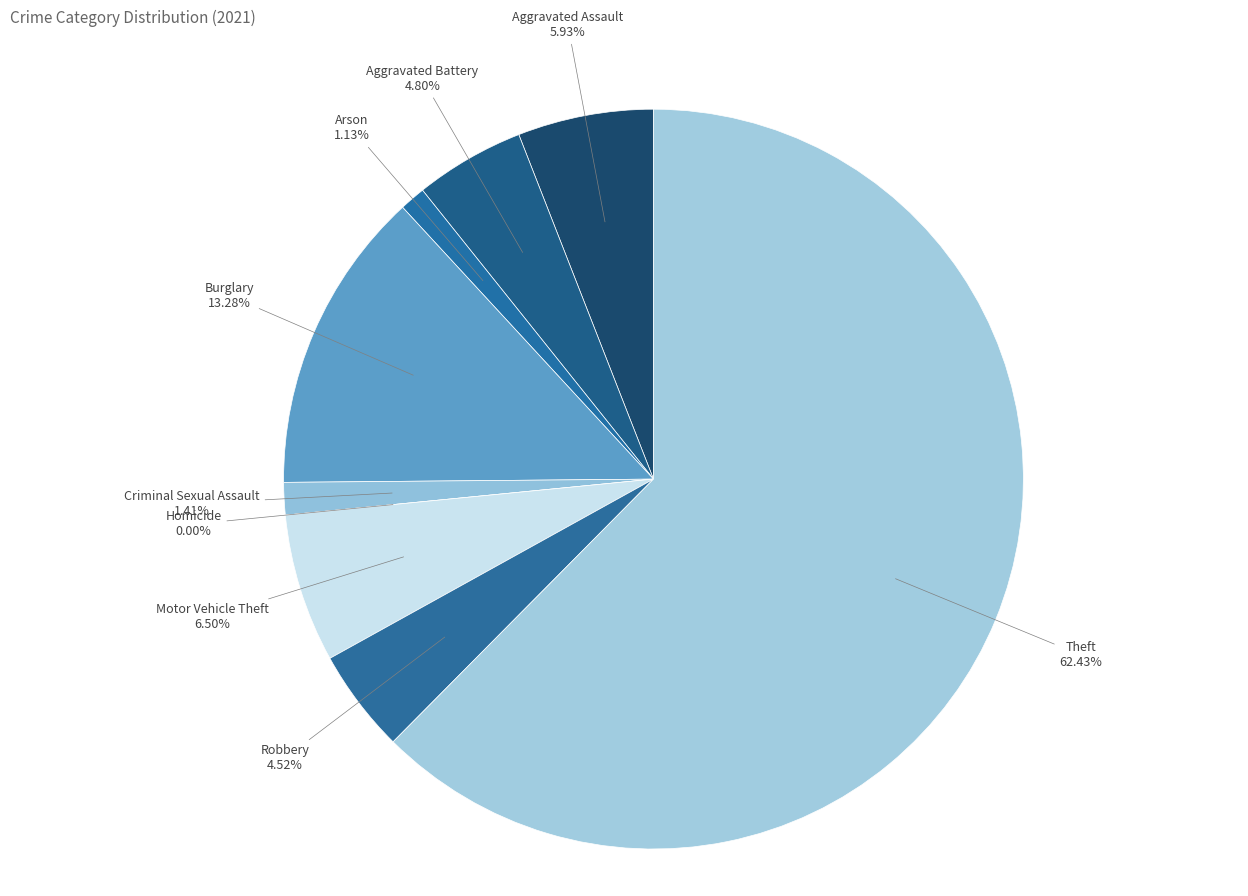

To the nearest percent, what portion does Criminal Sexual Assault represent?

1%